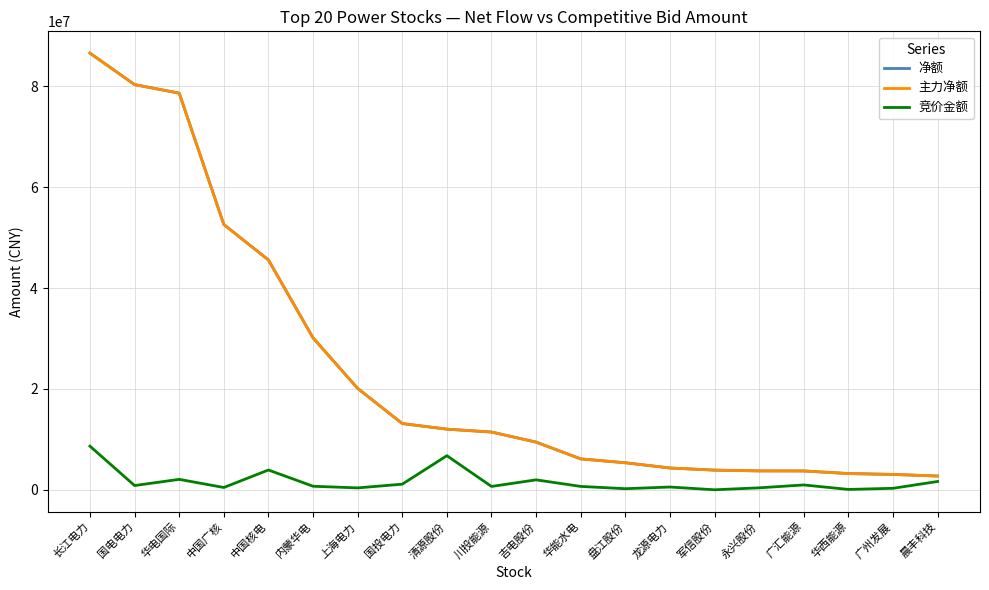

At which label does 净额 first exceed 11455518?

长江电力